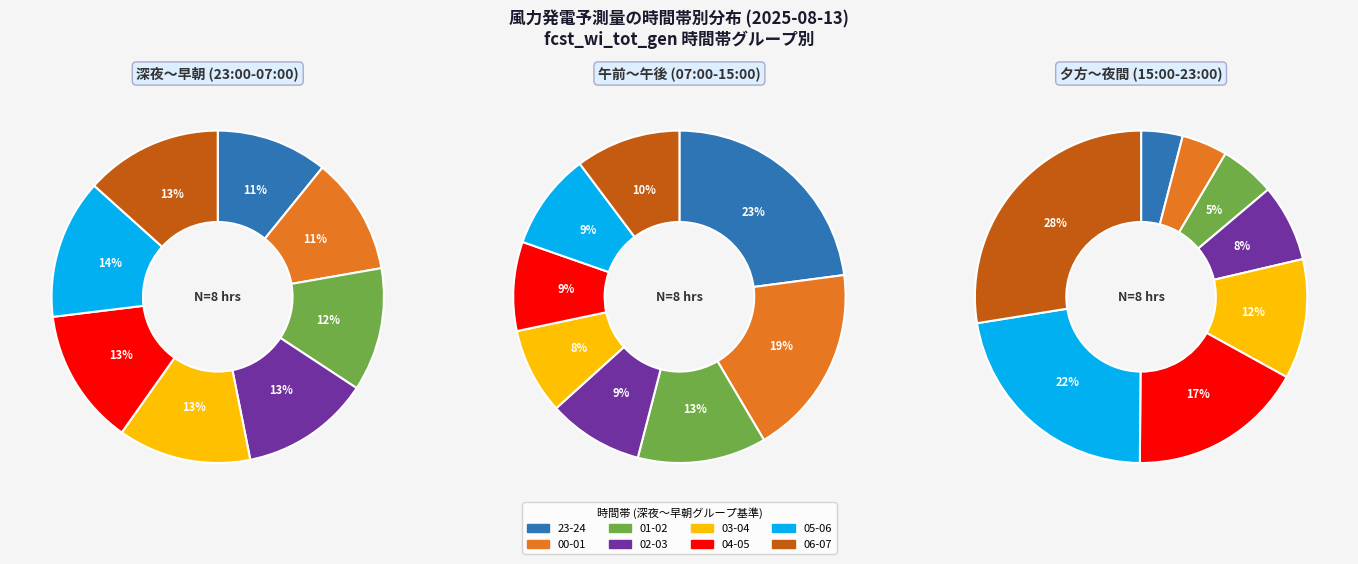

Between 18-19 and 00-01, which is larger?

00-01